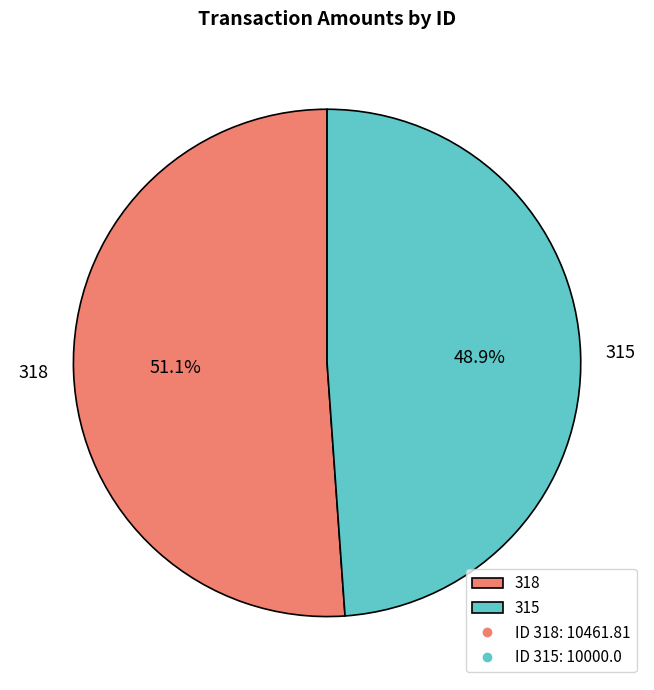

Is it true that 318 is 51% of the pie?

True